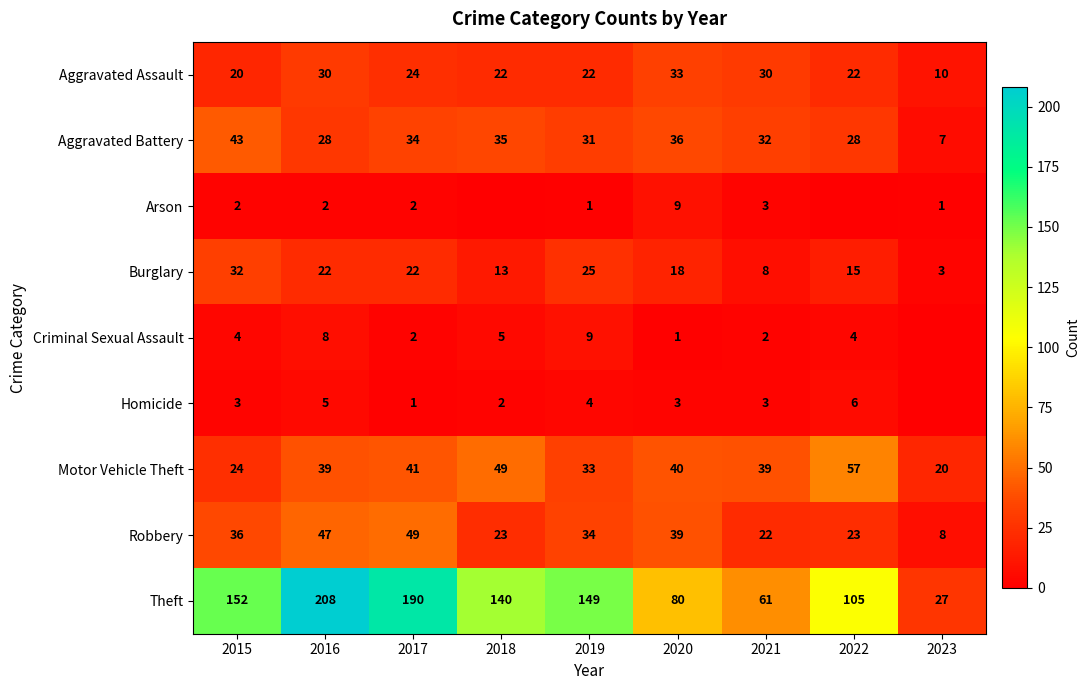

The Aggravated Assault series shows 22 at 2022. True or false?

True